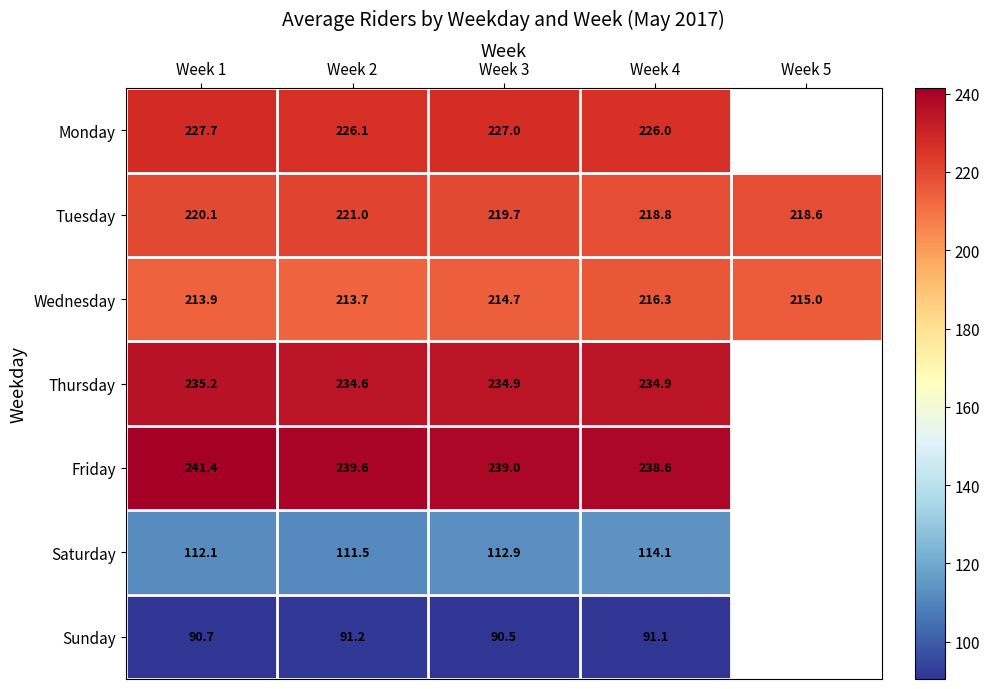

At Week 4, list the series in order from largest to smallest.

Friday, Thursday, Monday, Tuesday, Wednesday, Saturday, Sunday